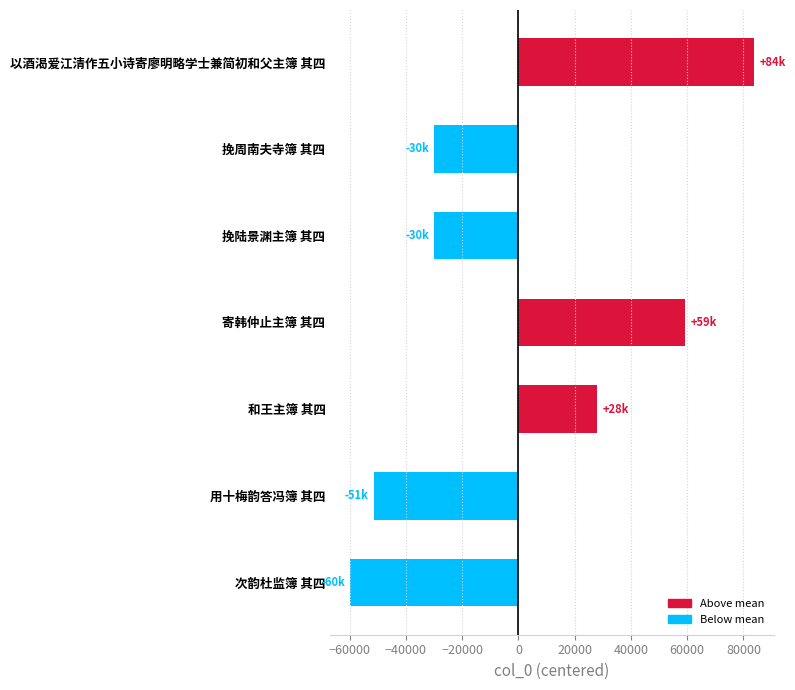

What is the value of the 7th bar from the top?

-59742.7